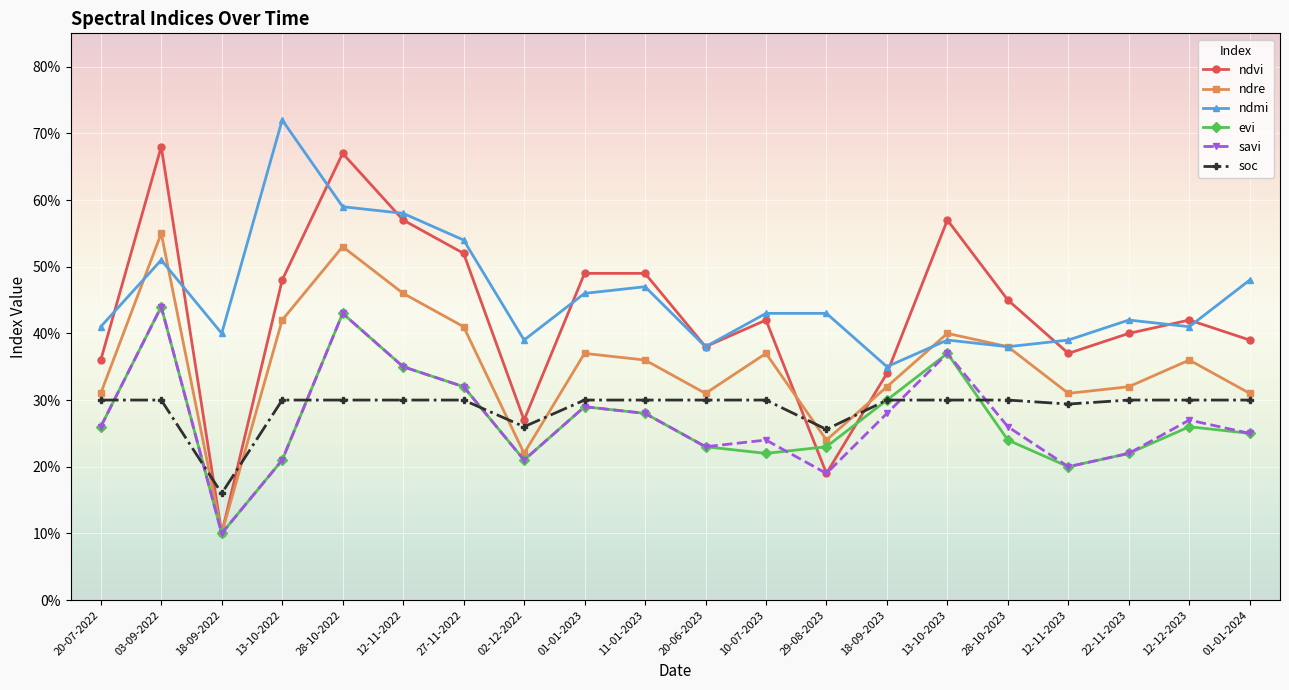

Which series has the largest total across all categories?

ndmi